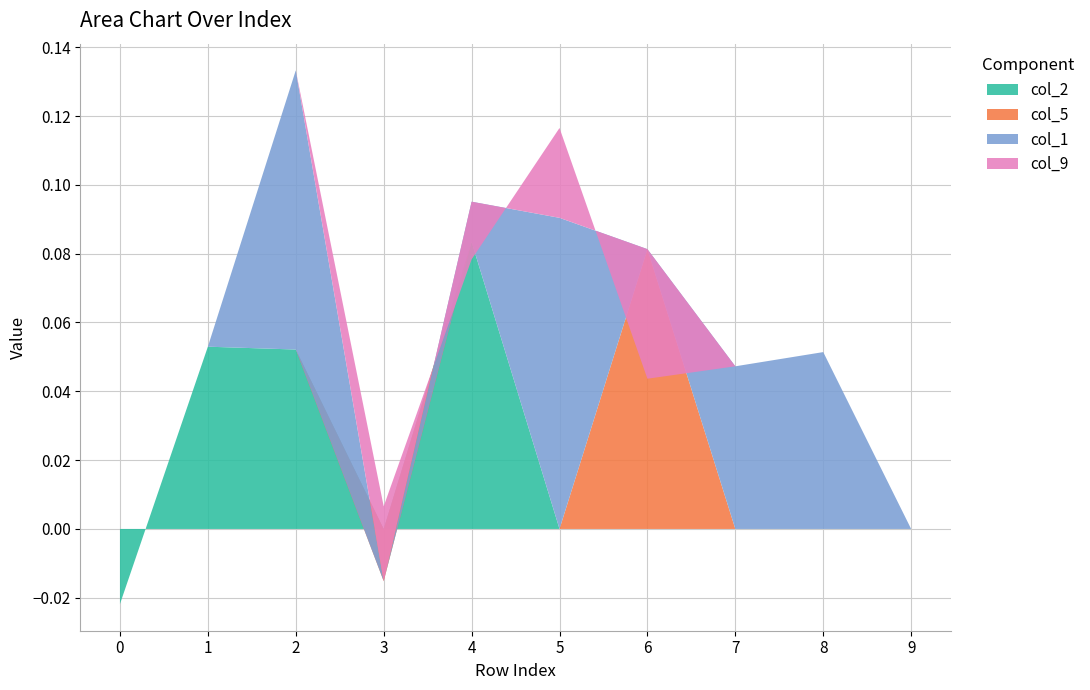

Reading left to right, transcribe all the data shown in this chart.

col_2: -0.0	0.1	0.1	0.0	0.1	0.0	0.0	0.0	0.0	0.0
col_5: 0.0	0.0	0.0	-0.0	0.0	0.0	0.1	0.0	0.0	0.0
col_1: 0.0	0.0	0.1	0.0	0.0	0.1	0.0	0.0	0.1	0.0
col_9: 0.0	0.0	0.0	0.0	-0.0	0.0	-0.0	0.0	0.0	0.0